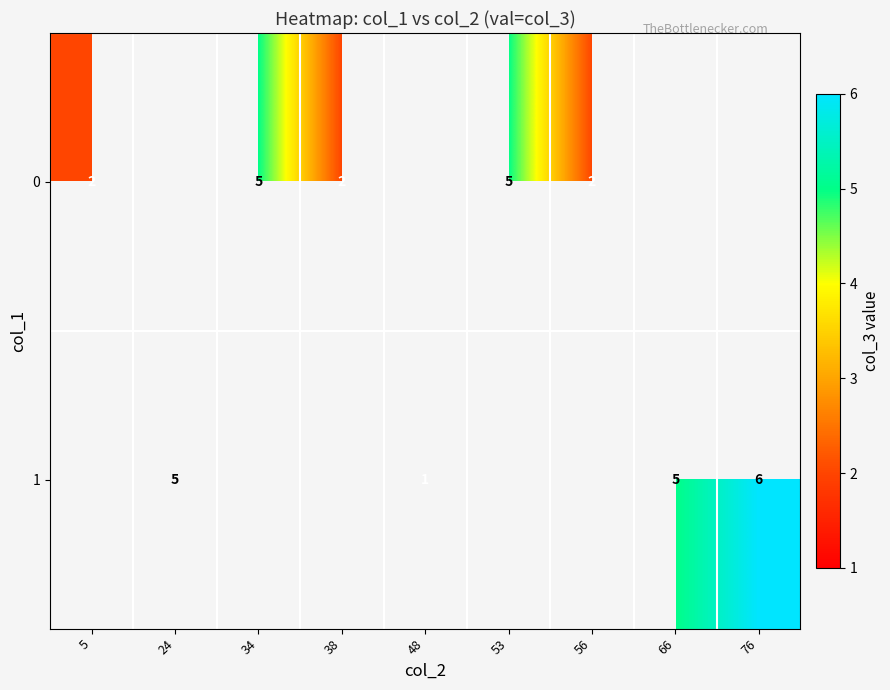

What is the maximum value for 0?

5.0